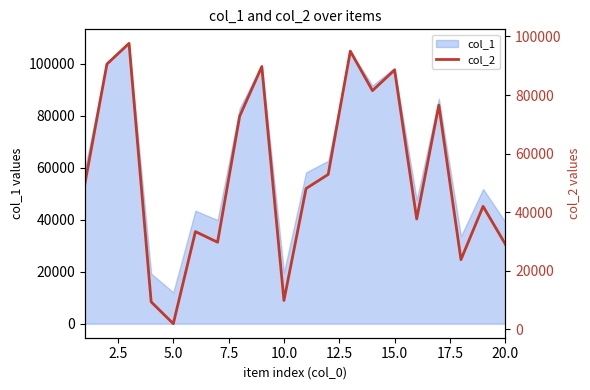

Between 5.0 and 10.0, which is larger?

10.0